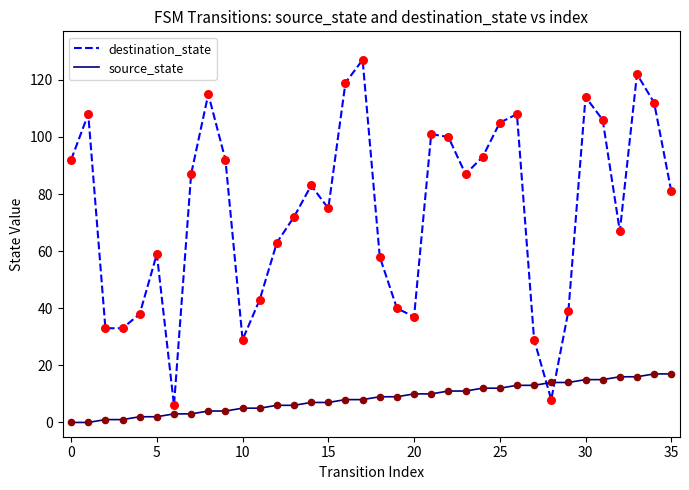

What are all the series names shown in the legend?

destination_state, source_state